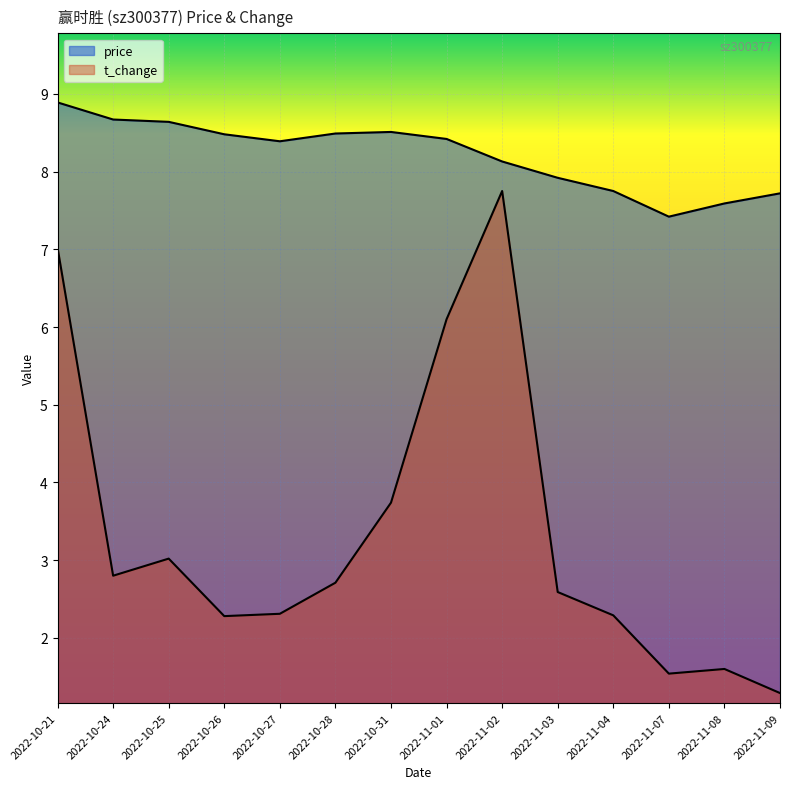

What is the sum of all t_change values?

47.0